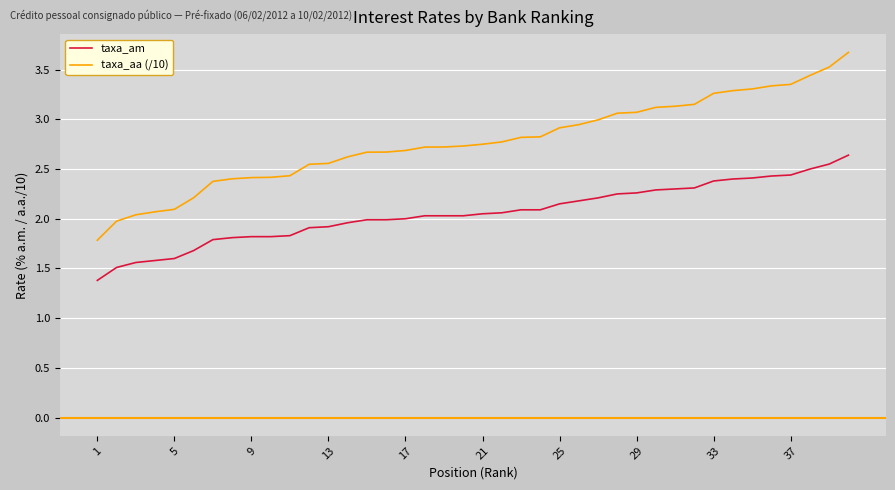

What is the difference between the maximum and minimum values in the taxa_aa (/10) series?

1.9